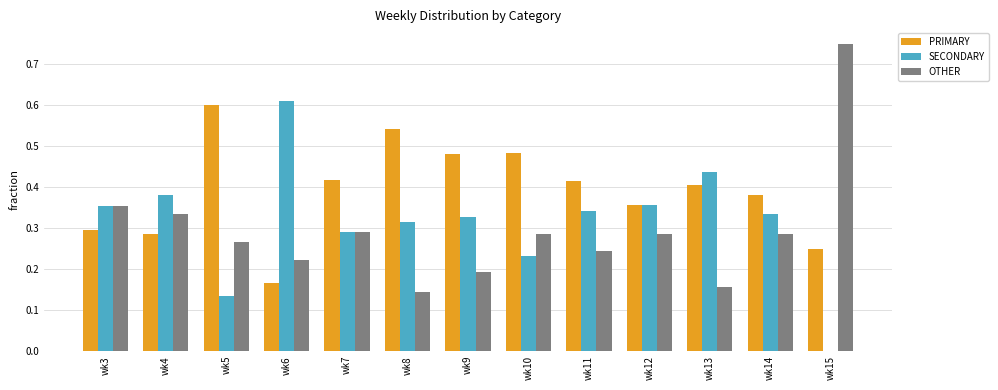

What is the sum of all PRIMARY values?

5.1